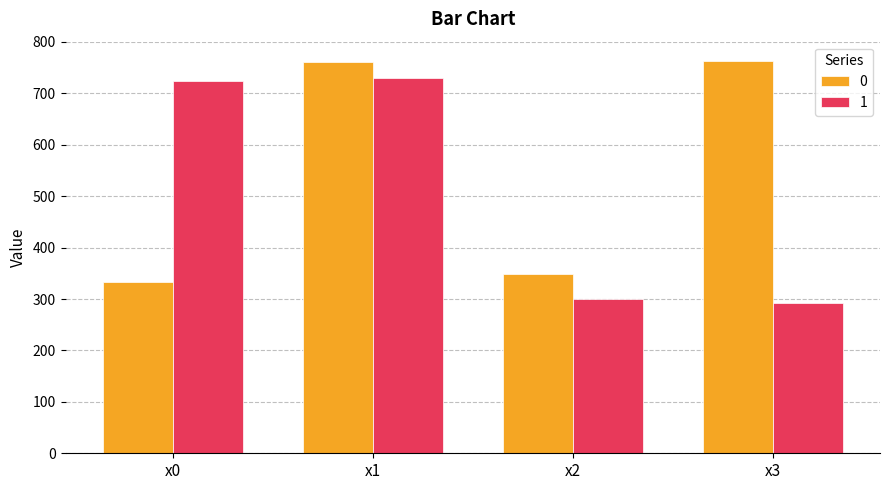

What is the spread (max minus min) of values at x3?

470.3